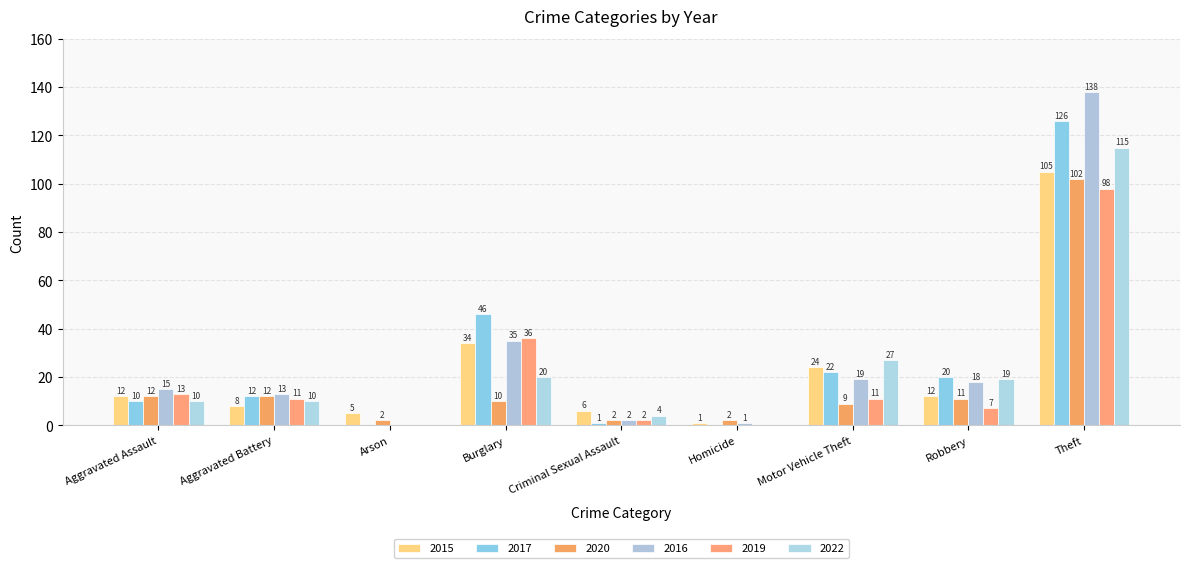

What is the difference between the second highest and second lowest values in the 2019 series?

36